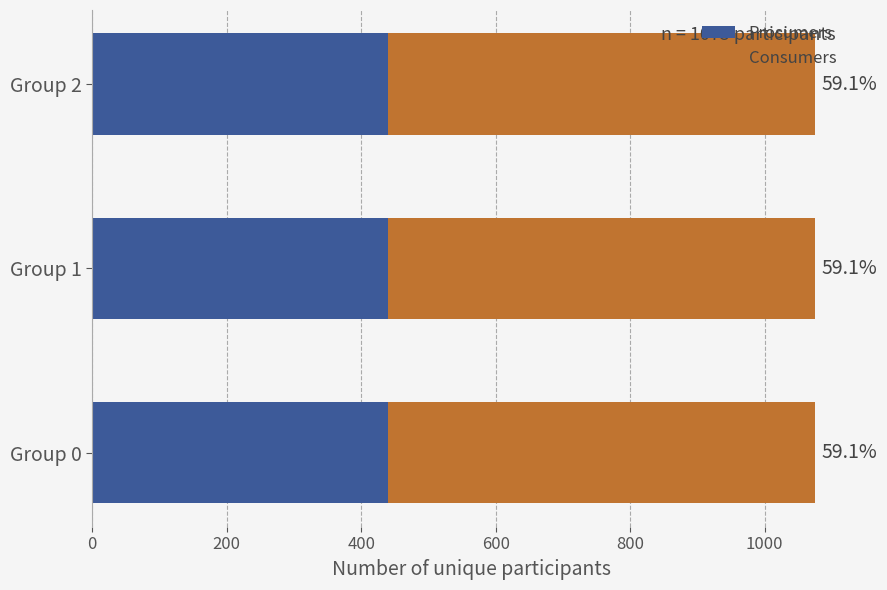

What are all the series names shown in the legend?

Prosumers, Consumers